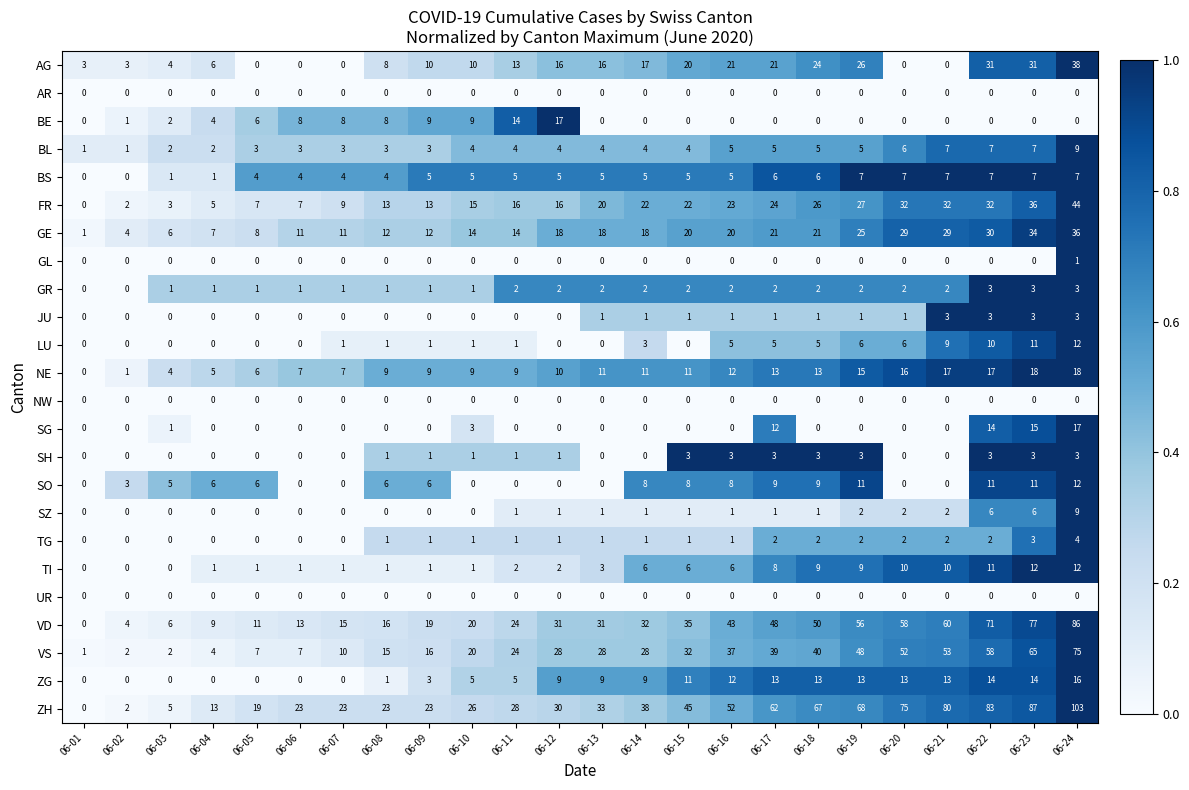

True or false: TI has a value of 1 at 06-04.

True